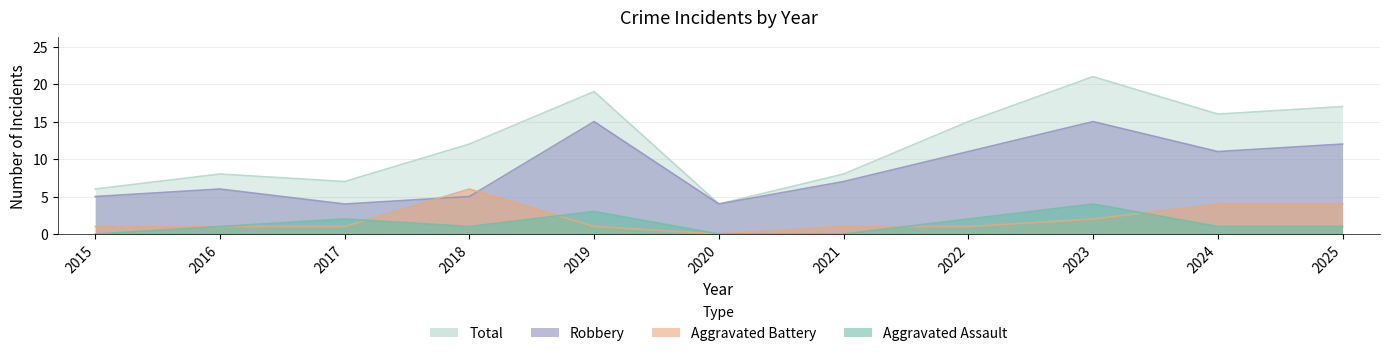

True or false: Aggravated Battery and Aggravated Assault intersect in this chart.

True